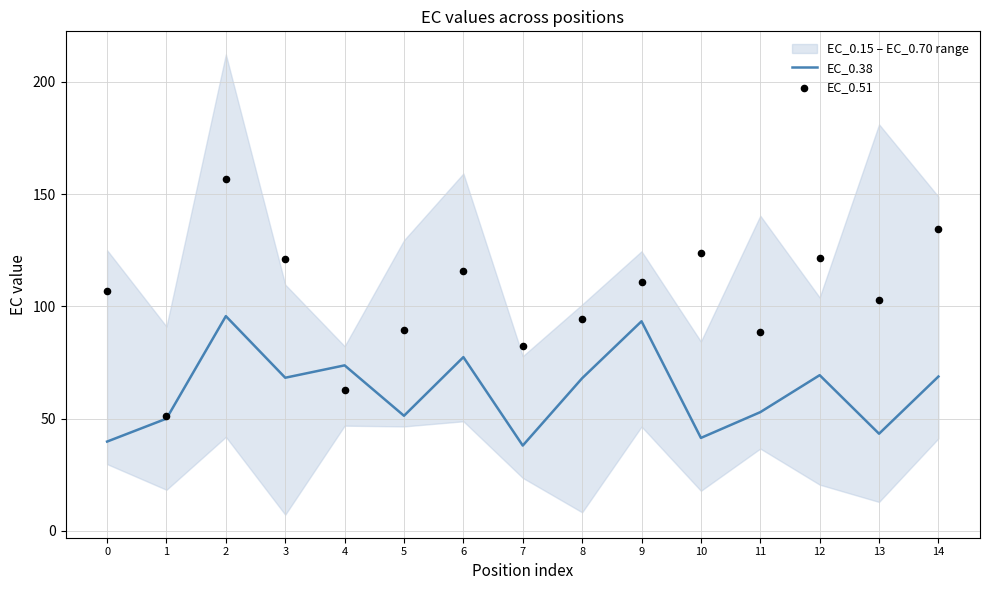

What are all the series names shown in the legend?

EC_0.38, EC_0.51